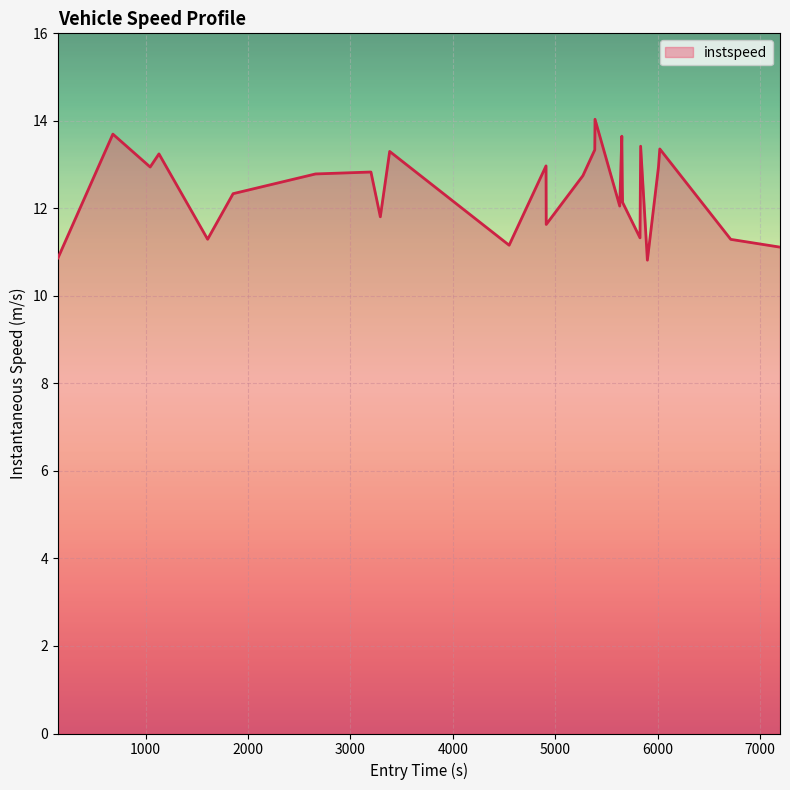

What is the average value?

12.4